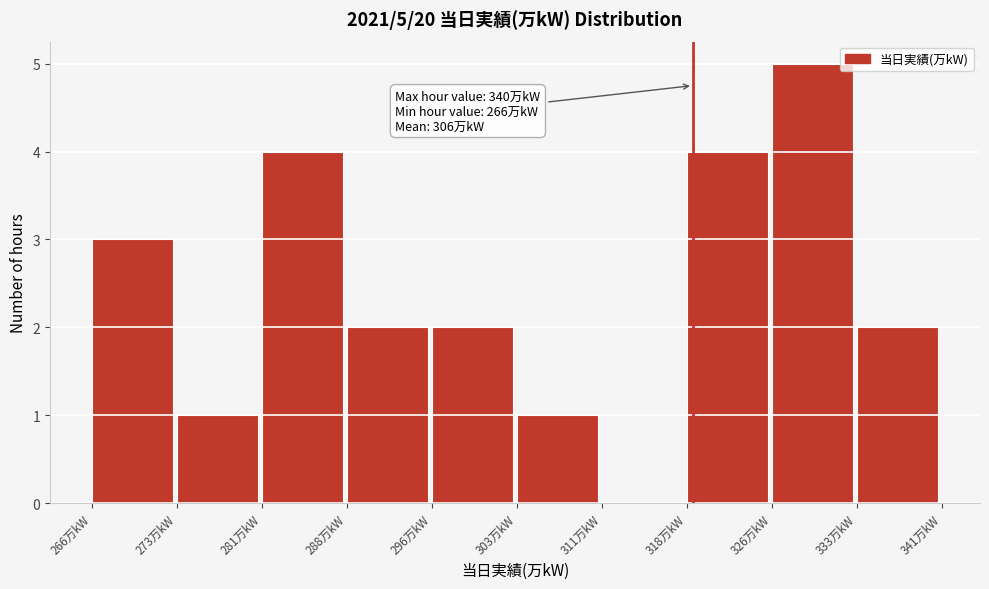

Which range on the x-axis has the tallest bar?

326.0 to 333.5